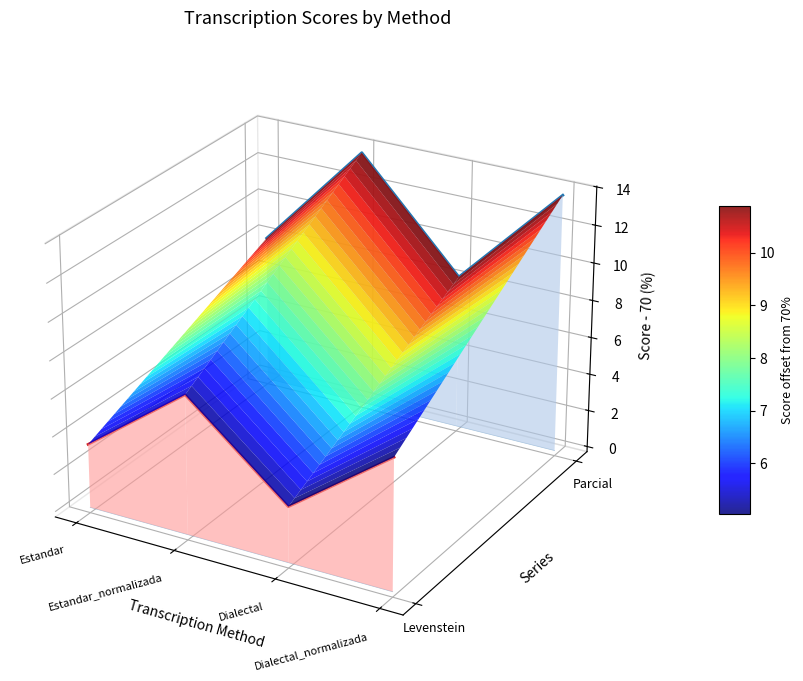

Which series has the widest spread of values?

Parcial